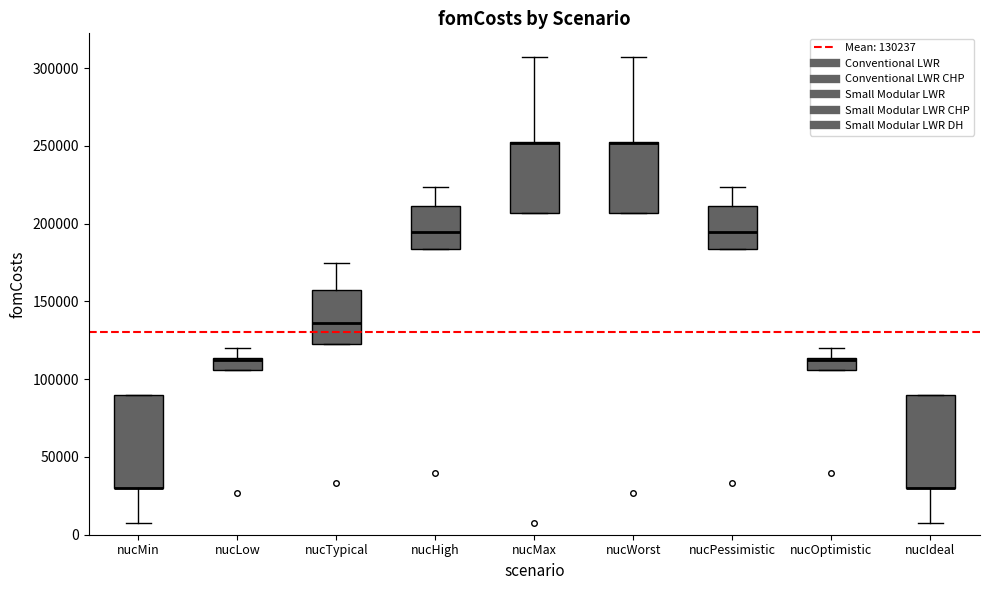

Where does the lower whisker of the box for nucMin end on the y-axis? The values are not printed on the chart, so give them approximately, as read against the axis.

5000